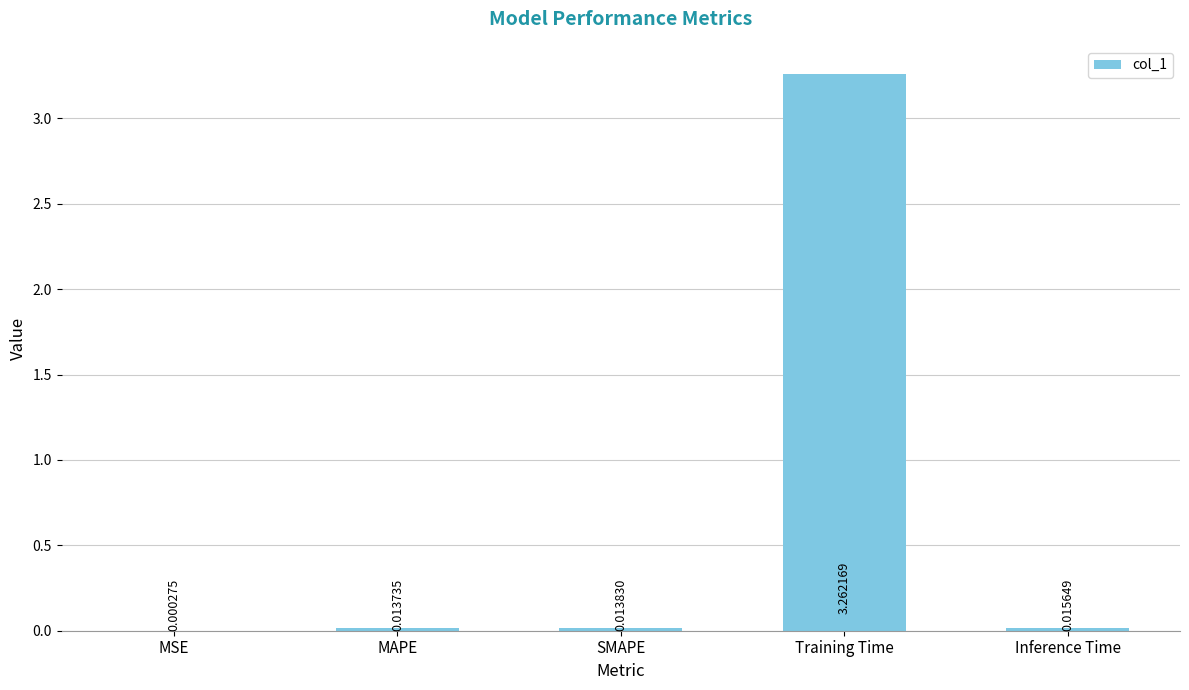

At which category does the chart reach its peak across all series?

Training Time